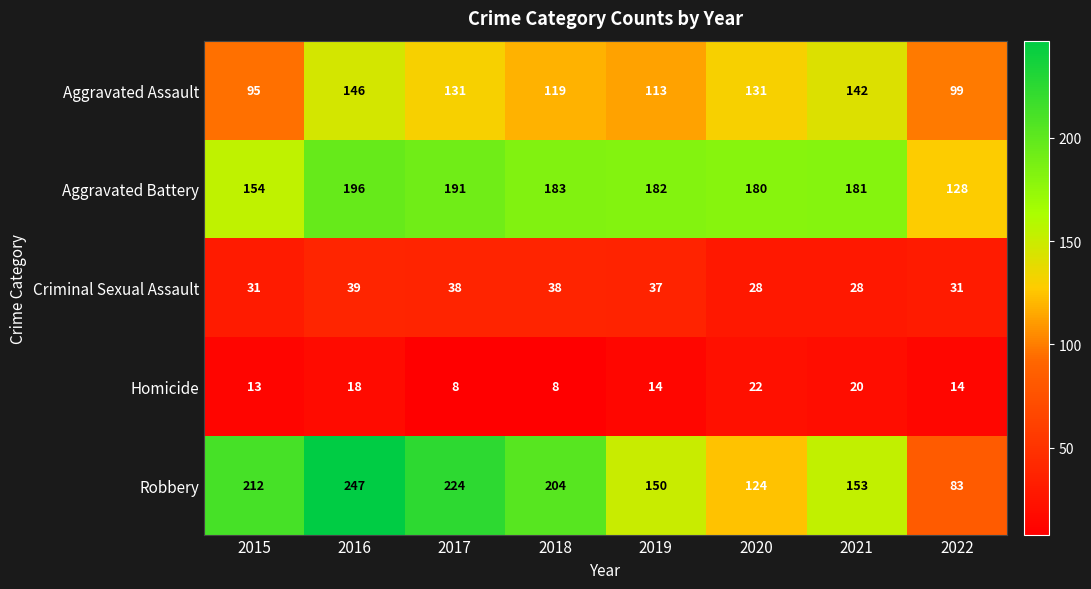

At how many categories does at least one series exceed 135?

7